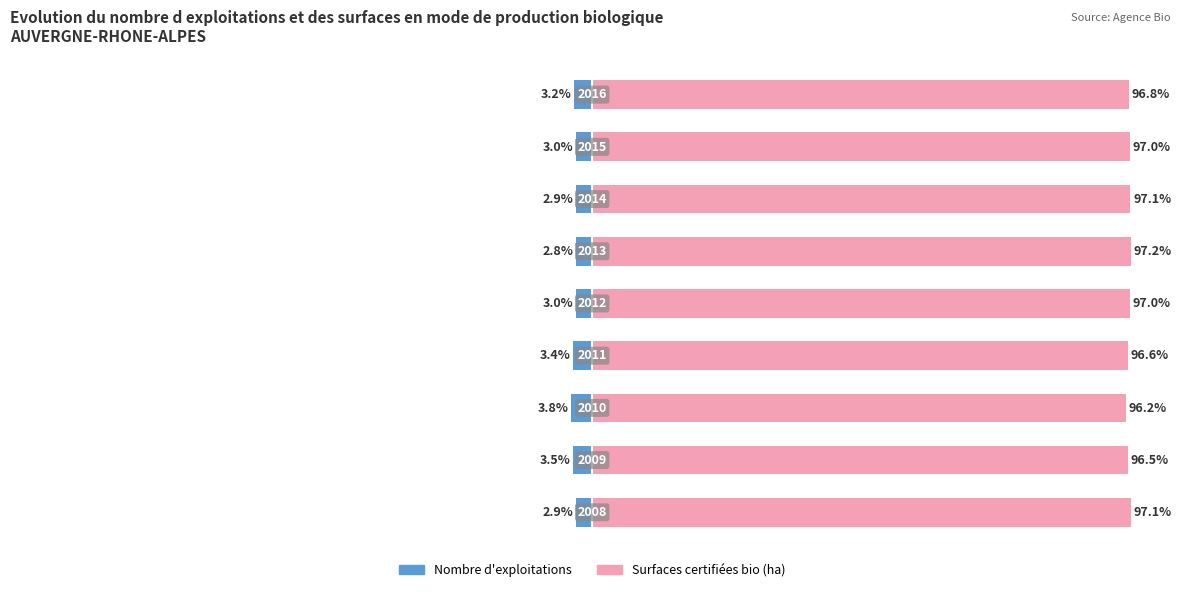

Reading left to right, what are all the values shown in this chart?

Nombre d exploitations: -2.9	-3.5	-3.8	-3.4	-3.0	-2.8	-2.9	-3.0	-3.2
Surfaces certifiees bio: 97.1	96.5	96.2	96.6	97.0	97.2	97.1	97.0	96.8